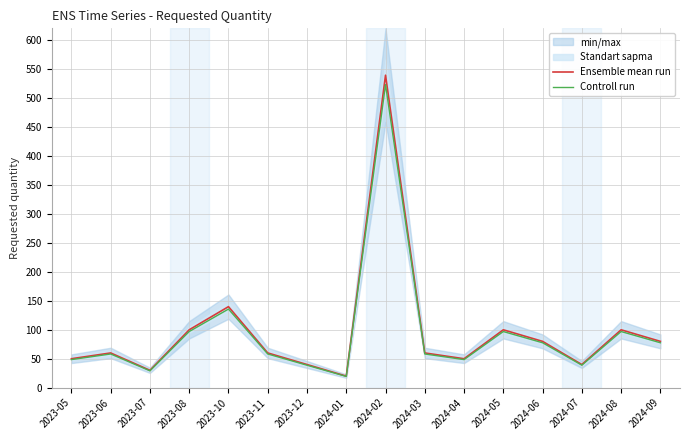

Reading right to left, list all the values displayed in this chart.

Ensemble mean run: 2024-09=80.0	2024-08=100.0	2024-07=40.0	2024-06=80.0	2024-05=100.0	2024-04=50.0	2024-03=60.0	2024-02=540.0	2024-01=20.0	2023-12=40.0	2023-11=60.0	2023-10=140.0	2023-08=100.0	2023-07=30.0	2023-06=60.0	2023-05=50.0
Controll run: 2024-09=77.6	2024-08=97.0	2024-07=38.8	2024-06=77.6	2024-05=97.0	2024-04=48.5	2024-03=58.2	2024-02=523.8	2024-01=19.4	2023-12=38.8	2023-11=58.2	2023-10=135.8	2023-08=97.0	2023-07=29.1	2023-06=58.2	2023-05=48.5